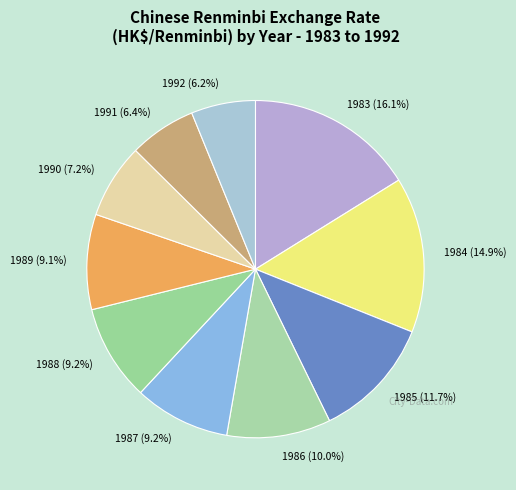

Does 1990 represent more than half of the total?

No